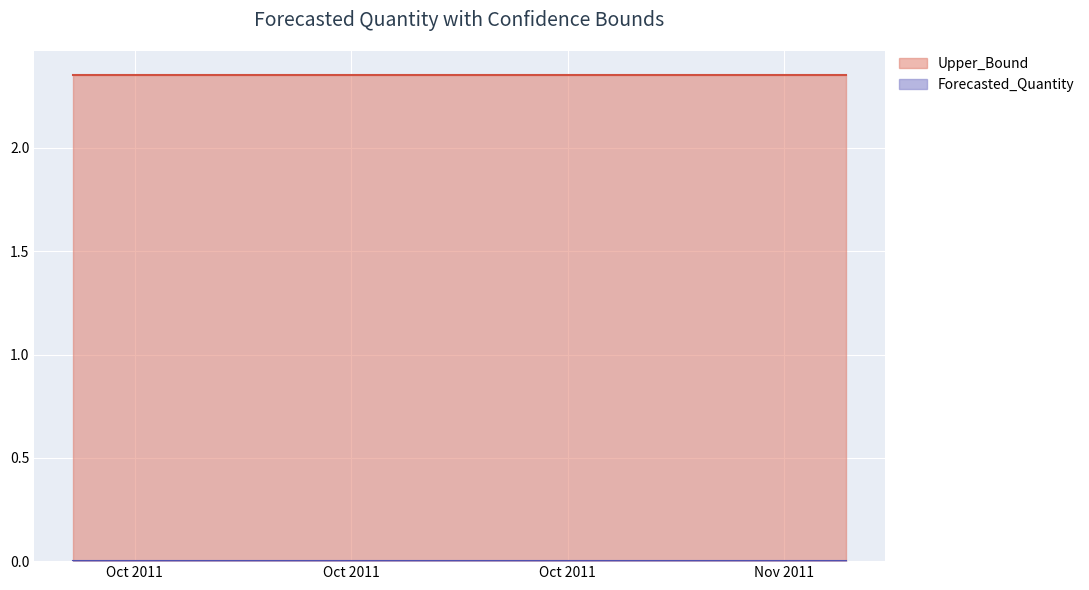

Reading right to left, what are all the values shown in this chart?

Forecasted_Quantity: 0.0	0.0	0.0	0.0	0.0	0.0	0.0	0.0	0.0	0.0	0.0	0.0	0.0	0.0	0.0	0.0	0.0	0.0	0.0	0.0	0.0	0.0	0.0	0.0	0.0	0.0
Upper_Bound: 2.4	2.4	2.4	2.4	2.4	2.4	2.4	2.4	2.4	2.4	2.4	2.4	2.4	2.4	2.4	2.4	2.4	2.4	2.4	2.4	2.4	2.4	2.4	2.4	2.4	2.4